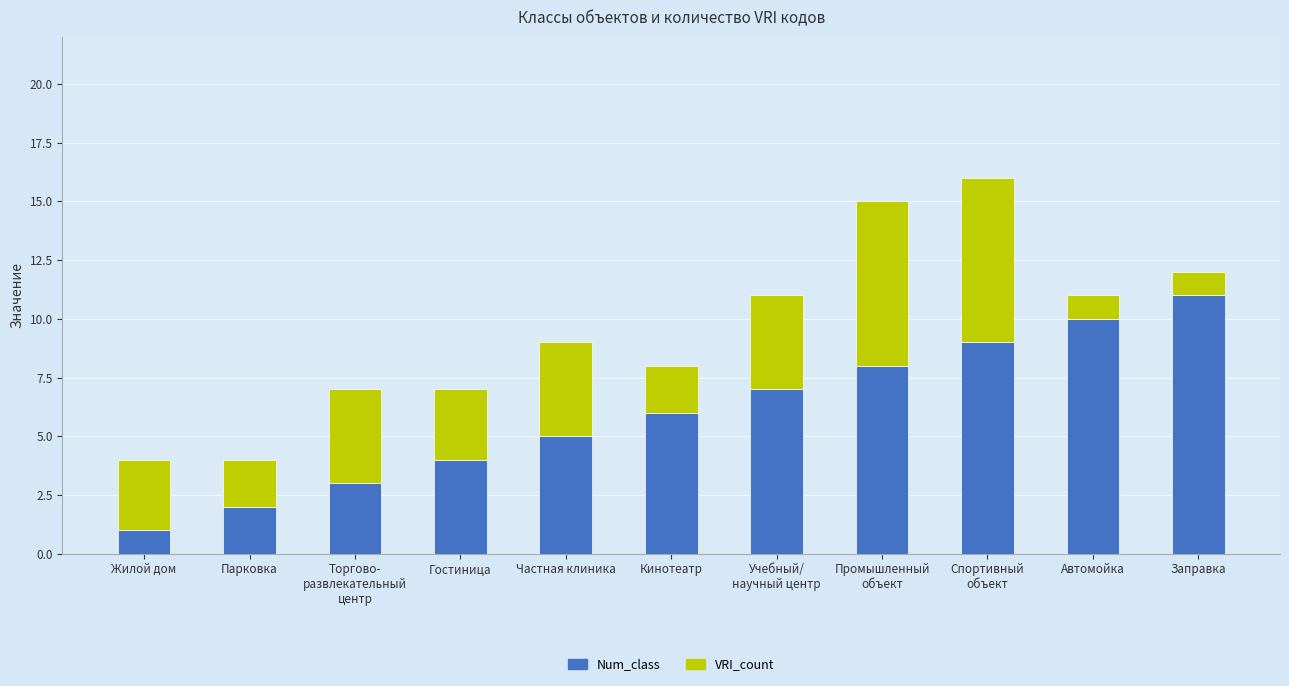

Count the Num_class values in the range 3 to 9.

7